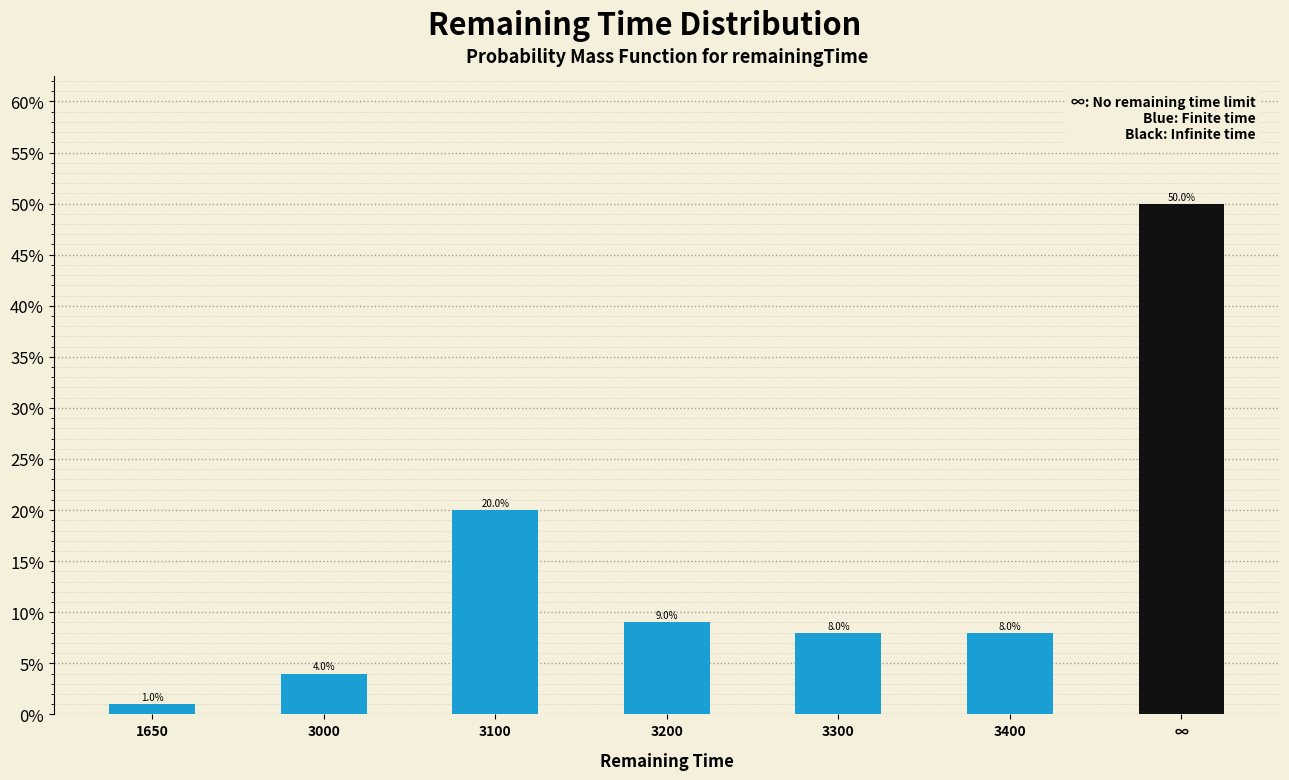

Reading left to right, transcribe all the data shown in this chart.

1650=1	3000=4	3100=20	3200=9	3300=8	3400=8	∞=50